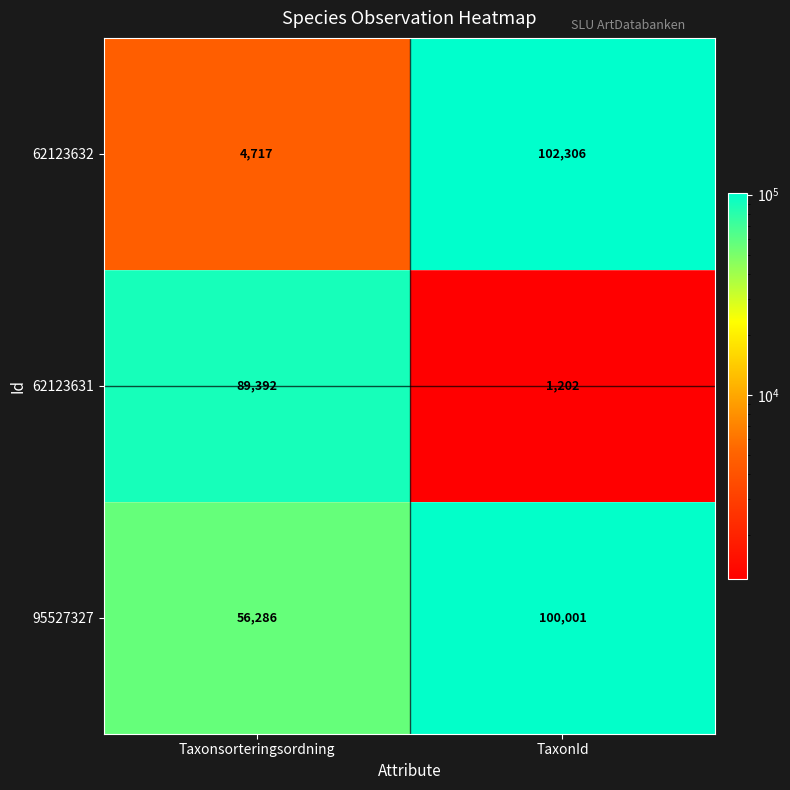

What is the difference between the 62123631 values at Taxonsorteringsordning and TaxonId?

88190